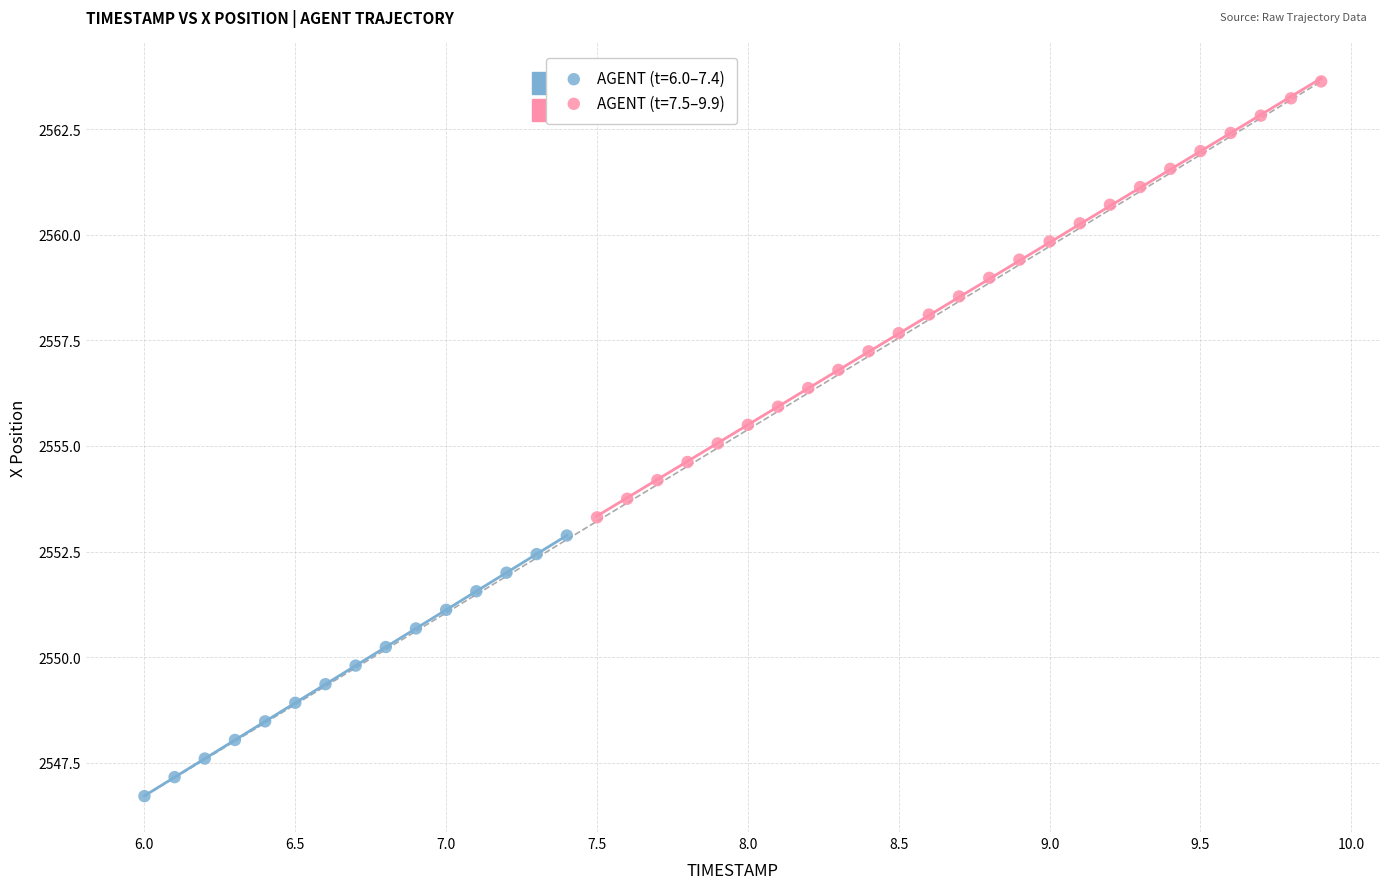

Which series reaches the maximum Y coordinate?

AGENT (t=7.5–9.9)